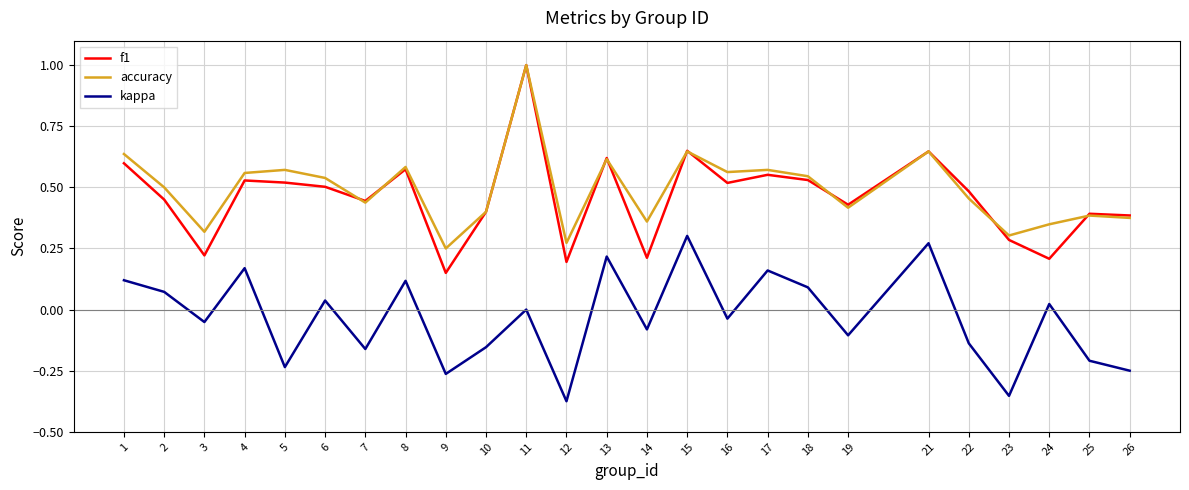

Which series has the widest spread of values?

f1